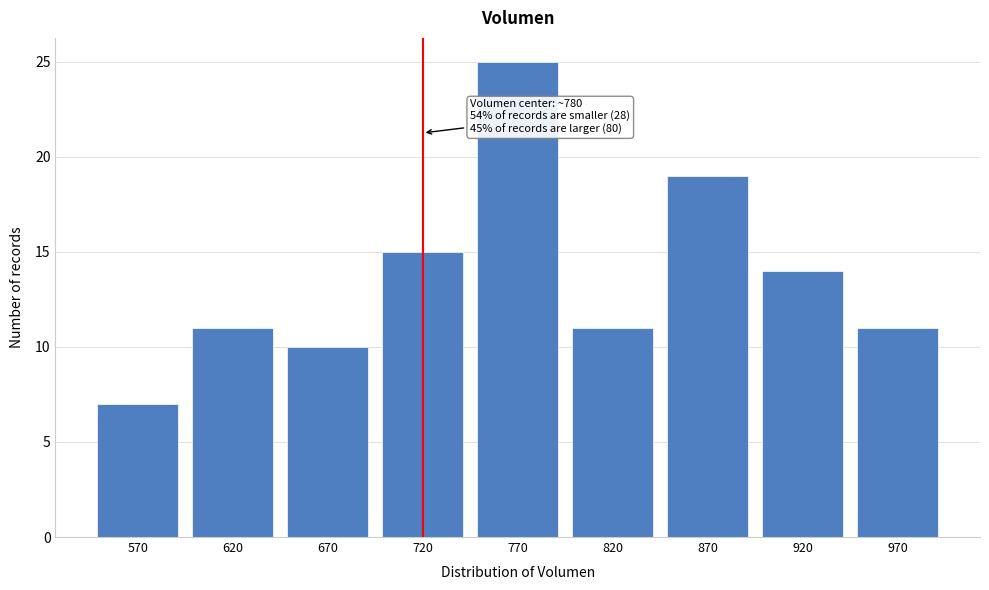

Reading right to left, transcribe all the data shown in this chart.

970=11	920=14	870=19	820=11	770=25	720=15	670=10	620=11	570=7